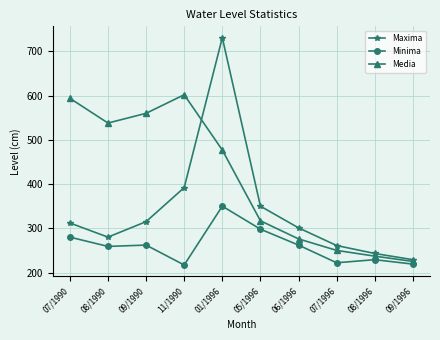

Where is Minima nearest to the value 283?

07/1990